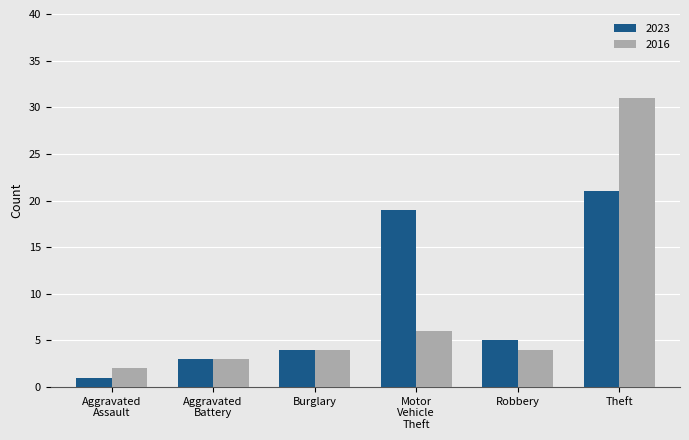

Which series has the largest range (max minus min)?

2016